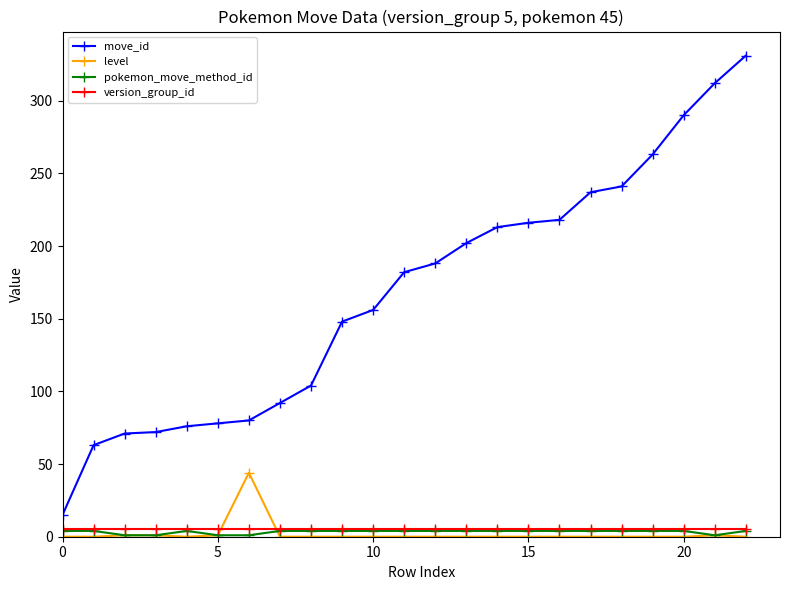

True or false: pokemon_move_method_id and move_id cross at least once.

False